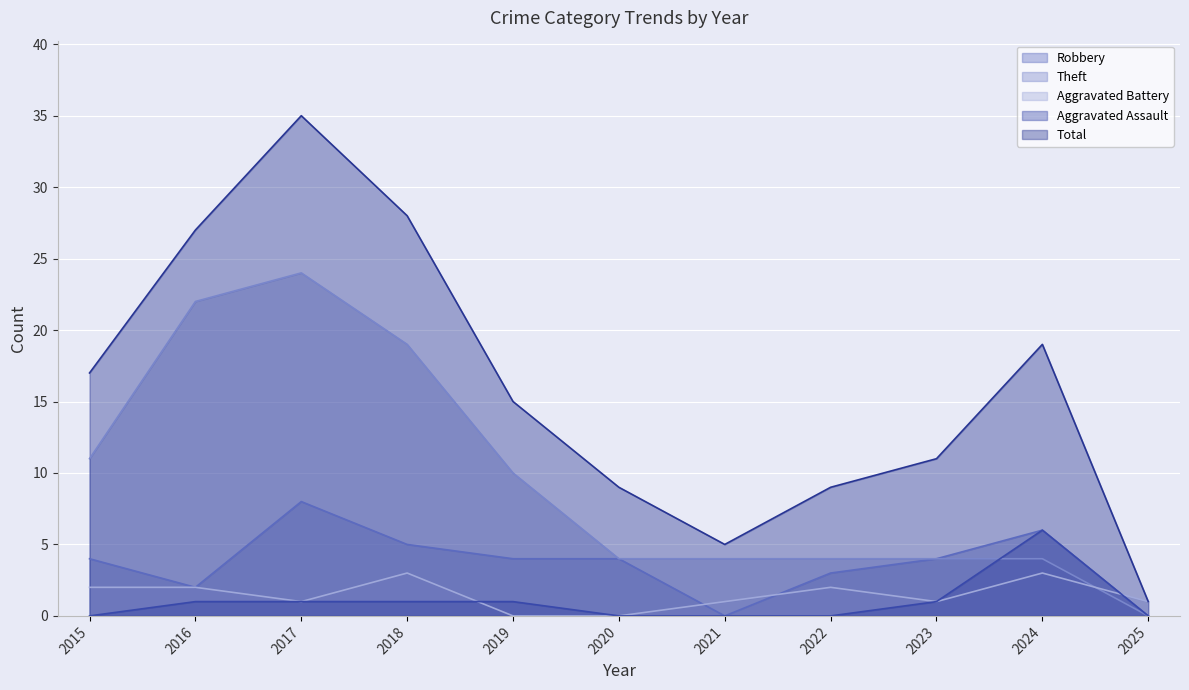

True or false: Total has more than 2 points higher than both neighbors.

False